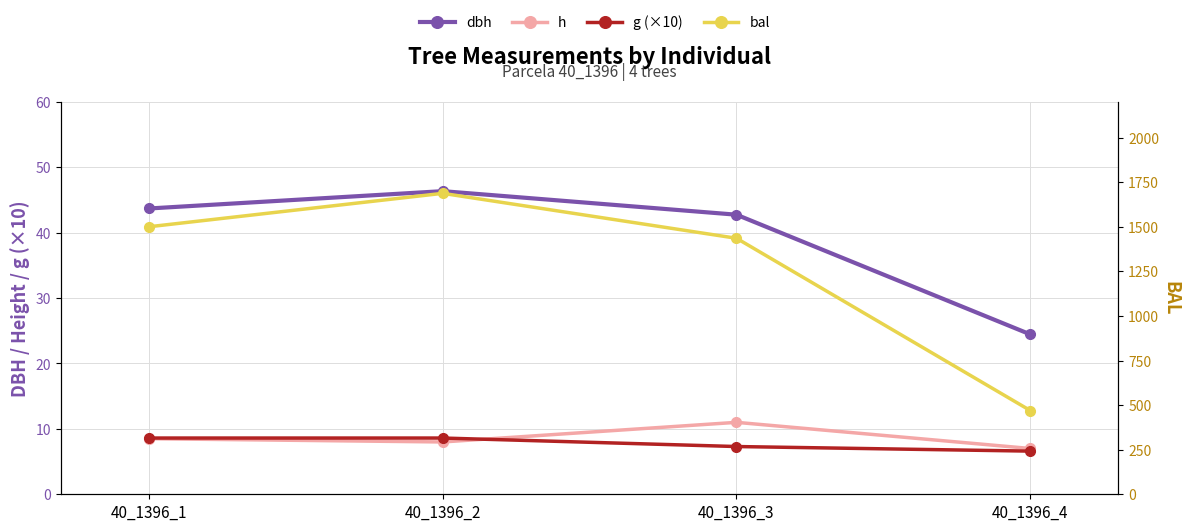

The g (×10) series shows 9.3 at 40_1396_4. True or false?

False